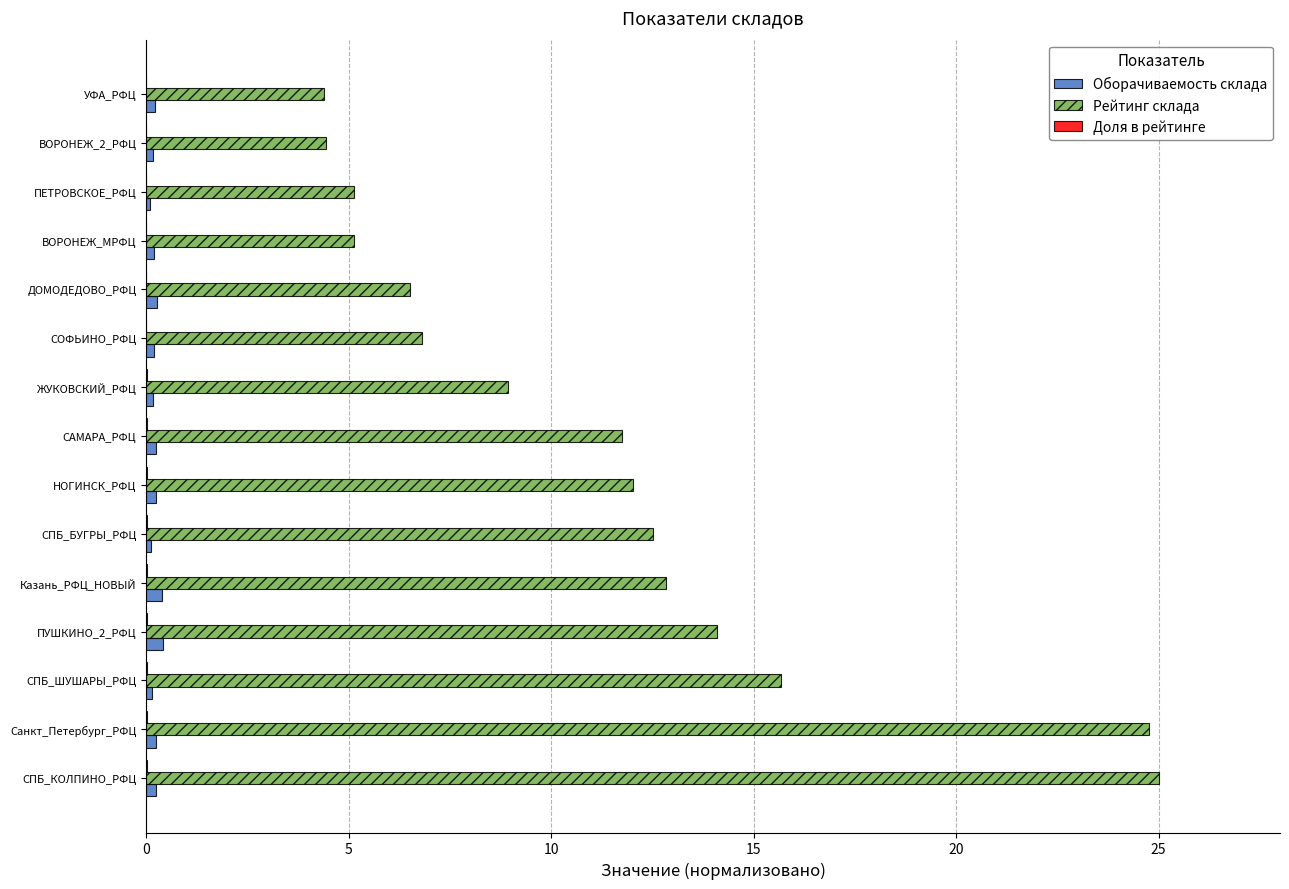

Between СПБ_КОЛПИНО_РФЦ and СОФЬИНО_РФЦ, which series saw the biggest shift?

Рейтинг склада